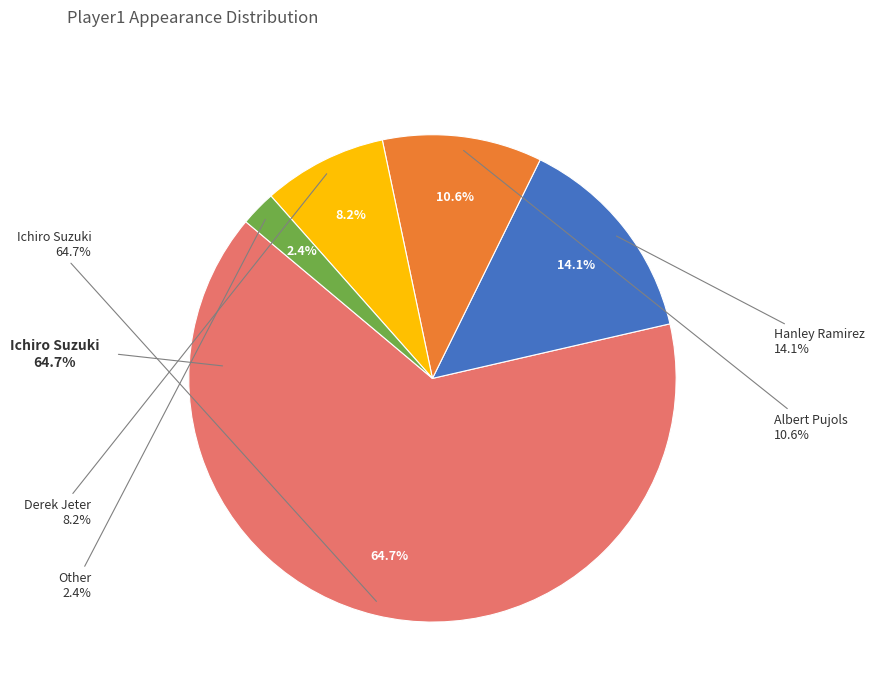

Between Hanley Ramirez and Ichiro Suzuki, which is larger?

Ichiro Suzuki